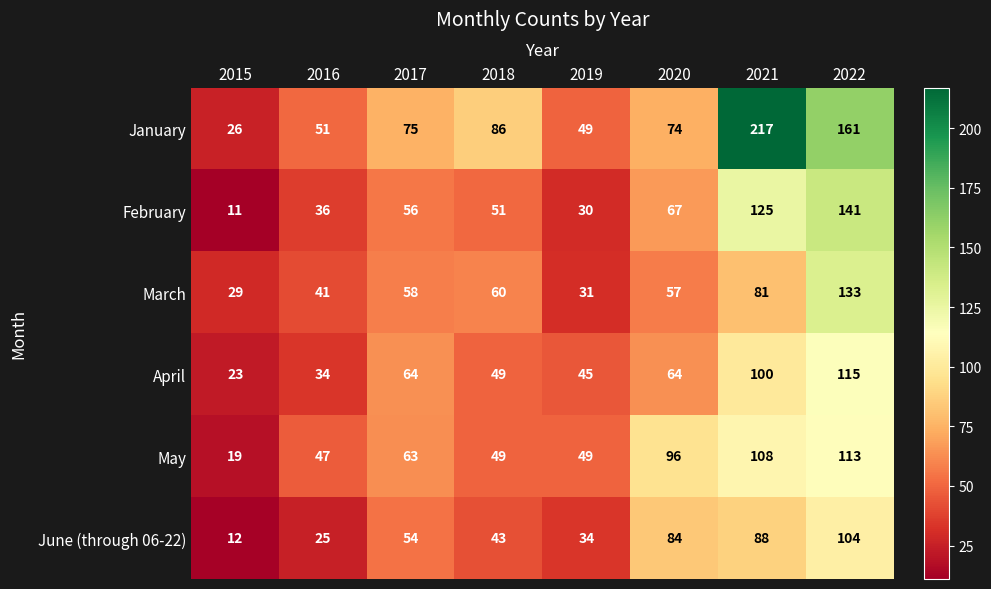

Rank the series by their maximum value, from highest to lowest.

January, February, March, April, May, June (through 06-22)